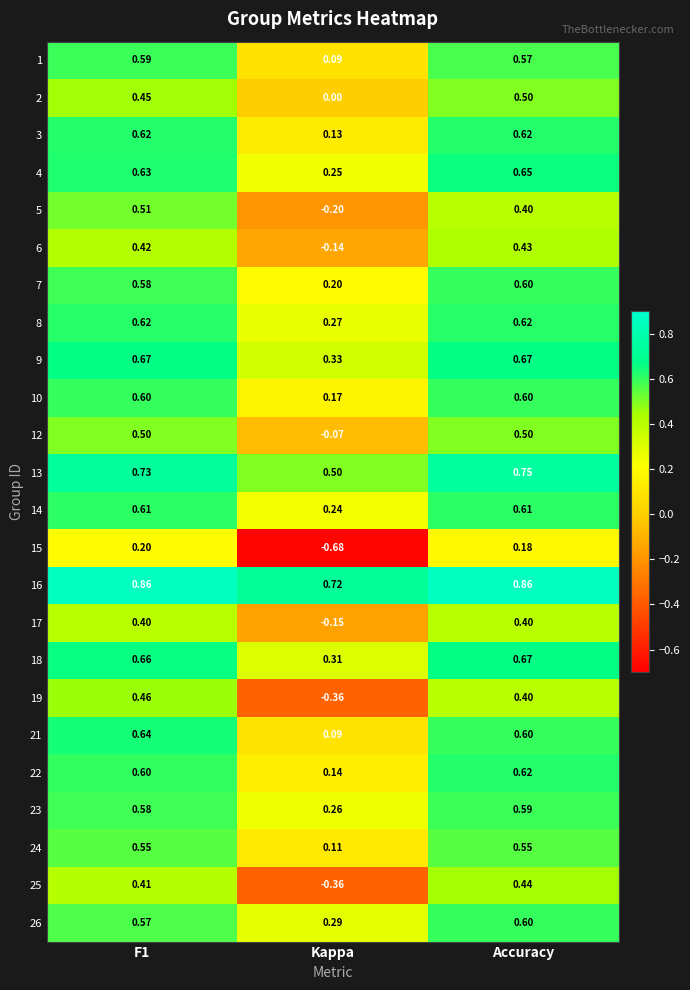

Is the value of 23 at F1 greater than the value of 13 at F1?

No